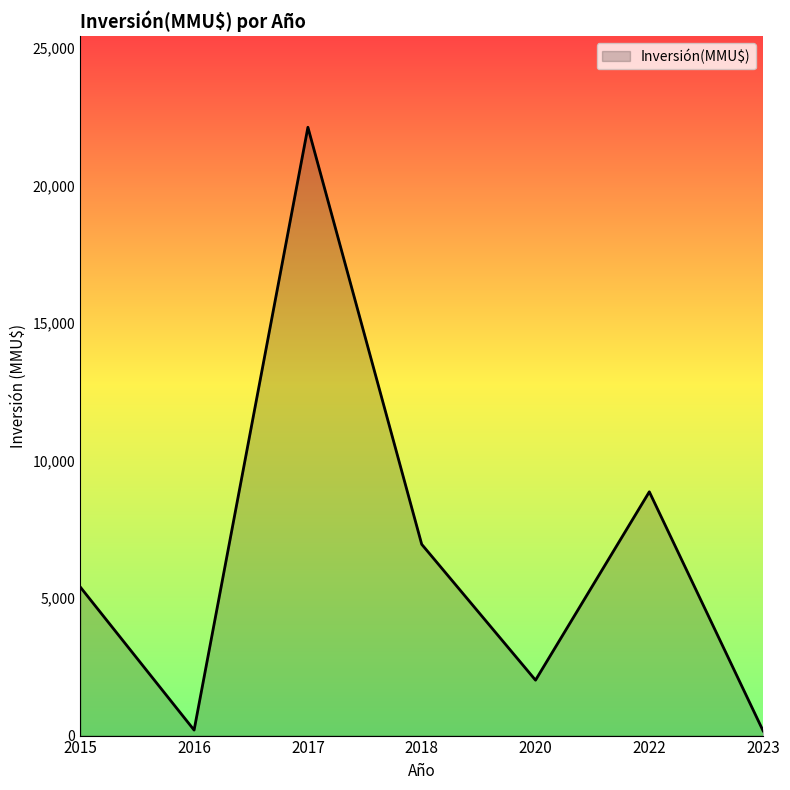

Is it true that the value at 2015 is 1681?

False